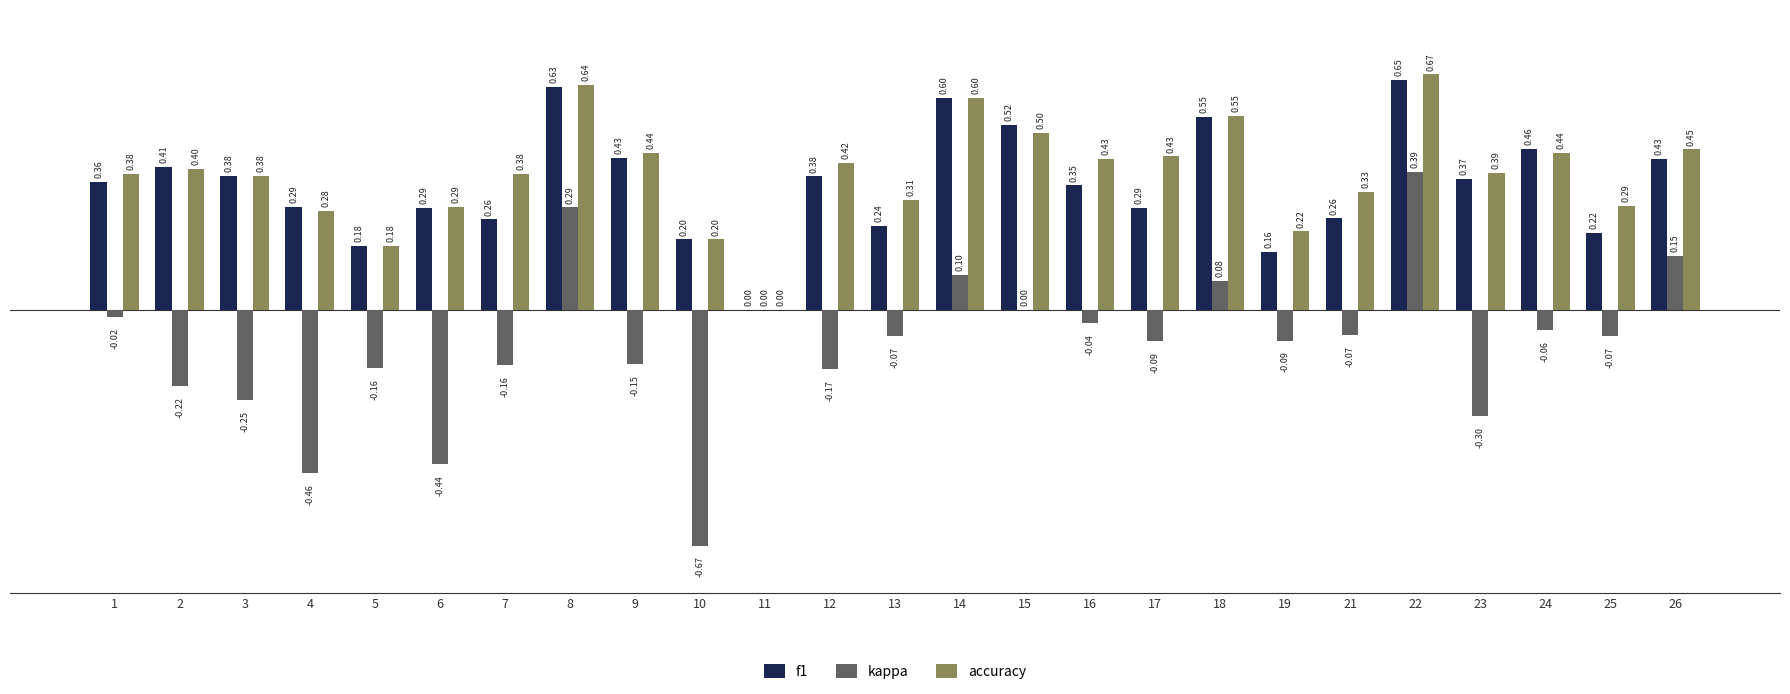

What is the sum of all accuracy values?

9.6